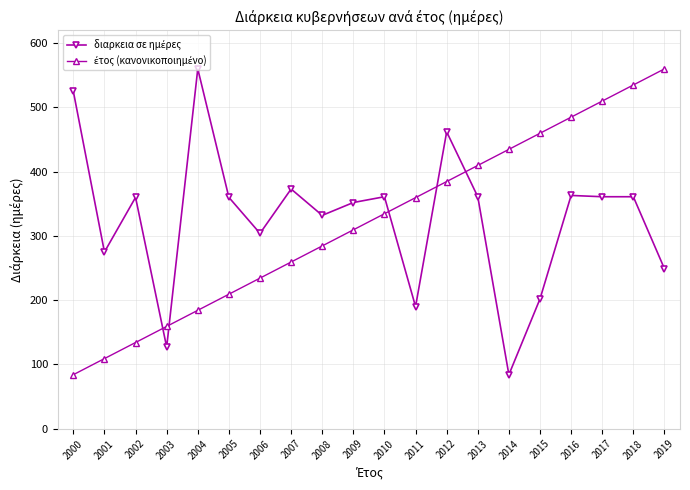

What is the minimum value shown in the chart?

84.0